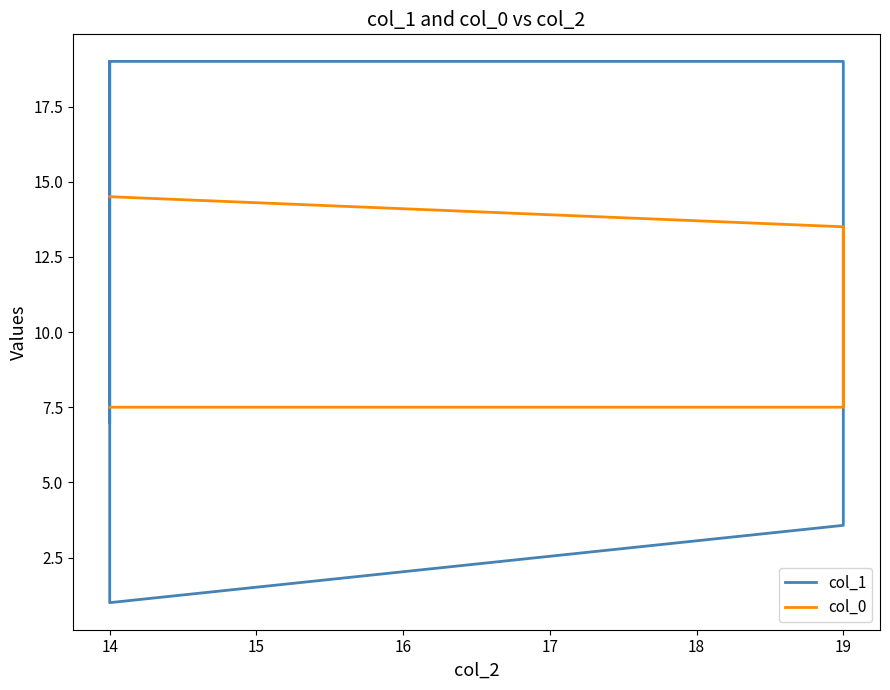

What is the sum of all col_1 values?

438.0